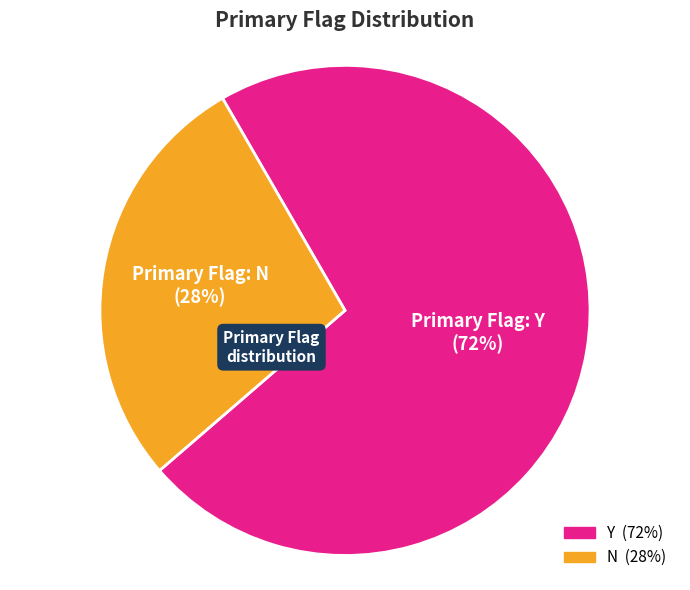

What percentage is the Y slice, to the nearest percent?

72%